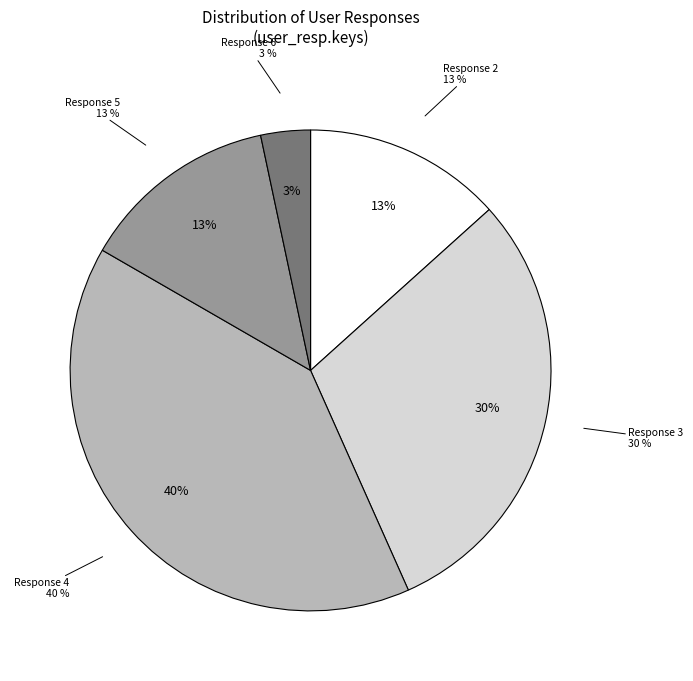

Count the number of slices in the pie.

7